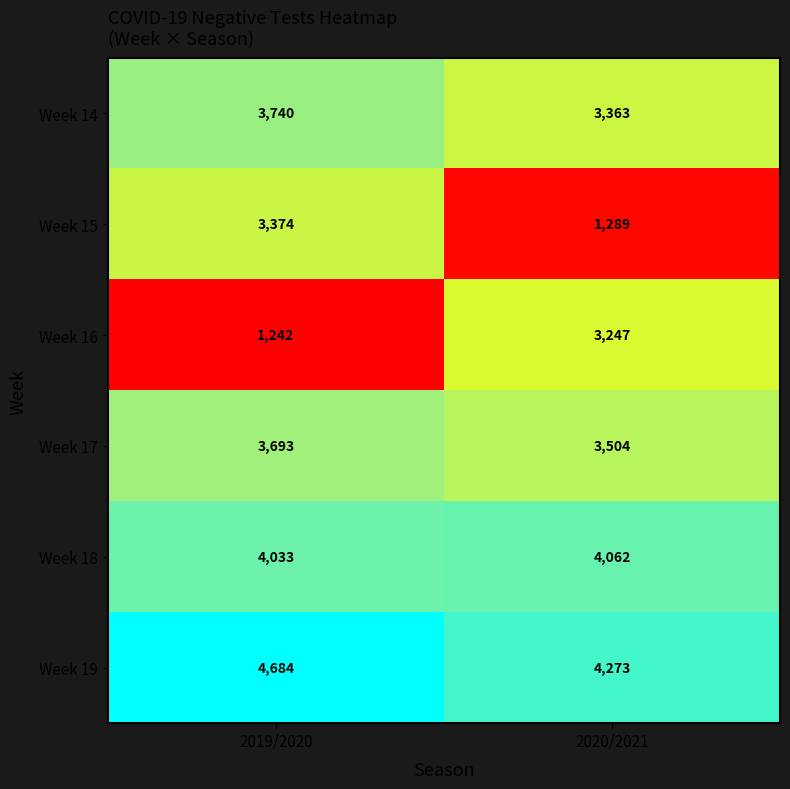

True or false: Week 18 has a value of 2272 at 2019/2020.

False